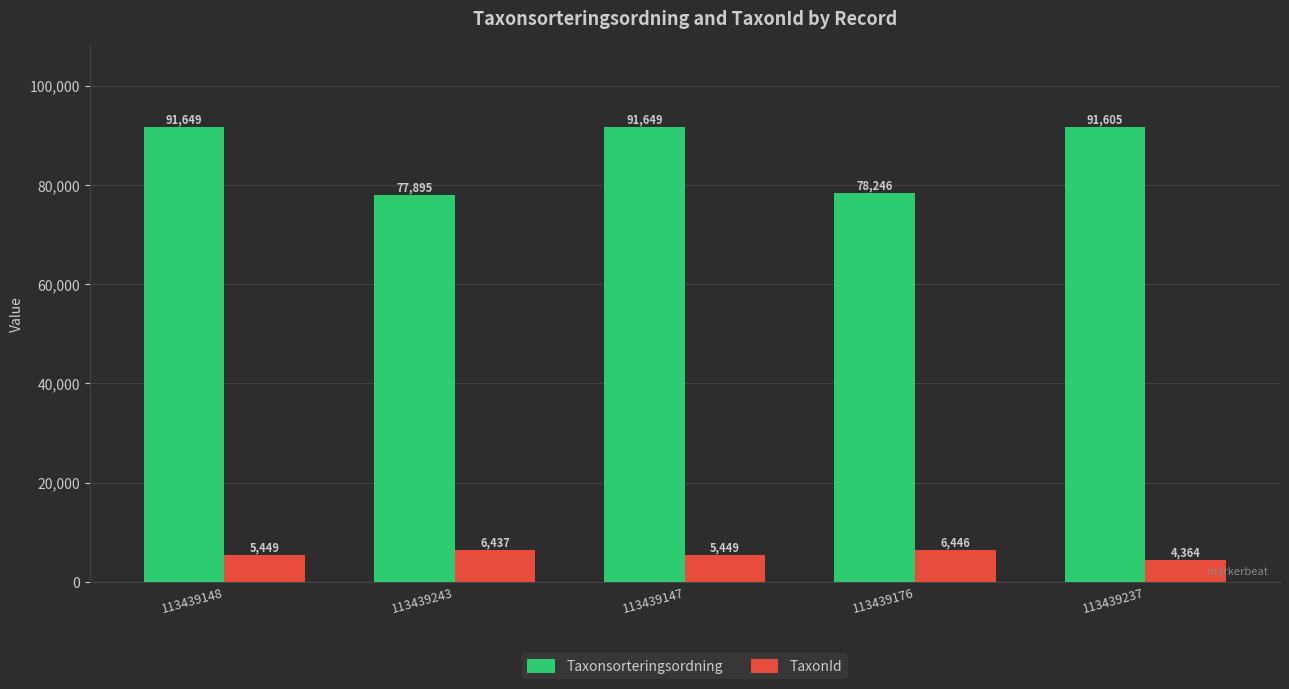

Are the bars grouped side by side (vs. stacked)?

Yes